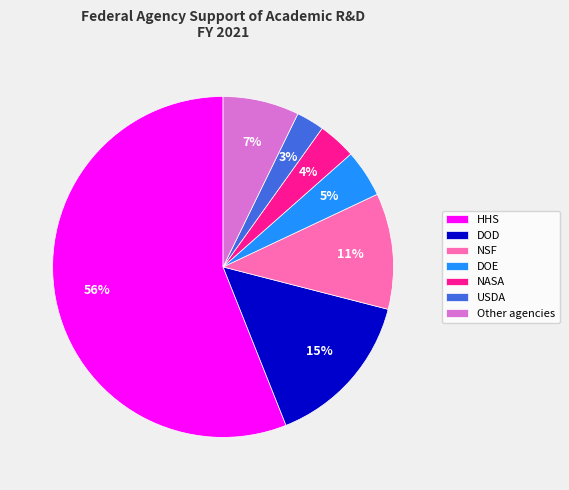

Is the sum of NSF and NASA greater than half?

No